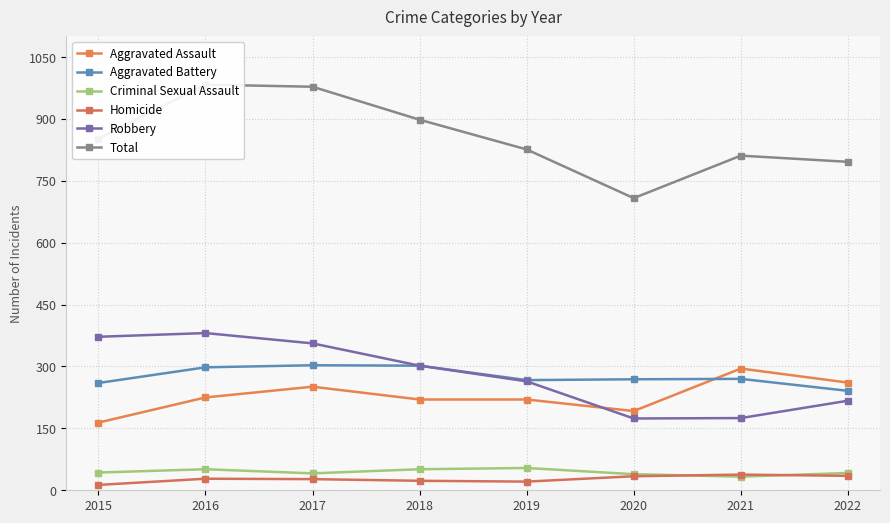

How many lines are shown in the chart?

6